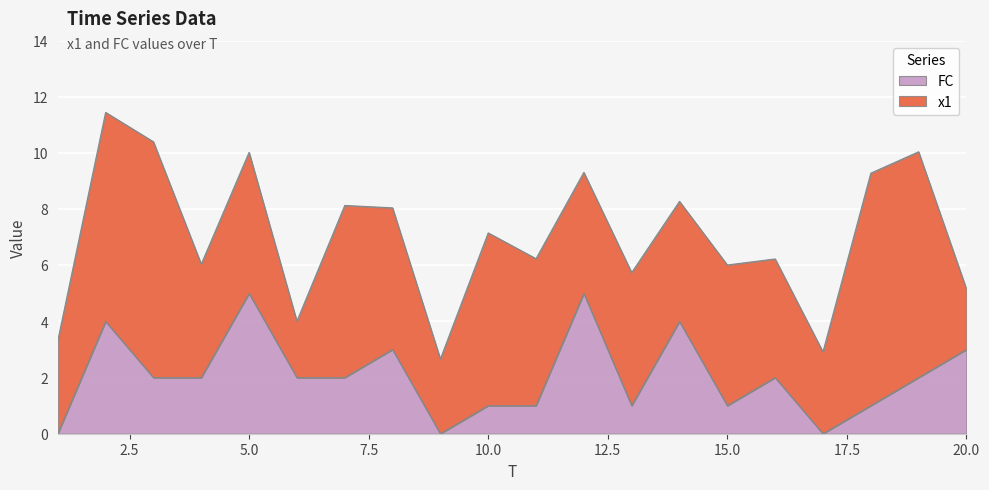

Reading right to left, what are all the values shown in this chart?

3	2	1	0	2	1	4	1	5	1	1	0	3	2	2	5	2	2	4	0